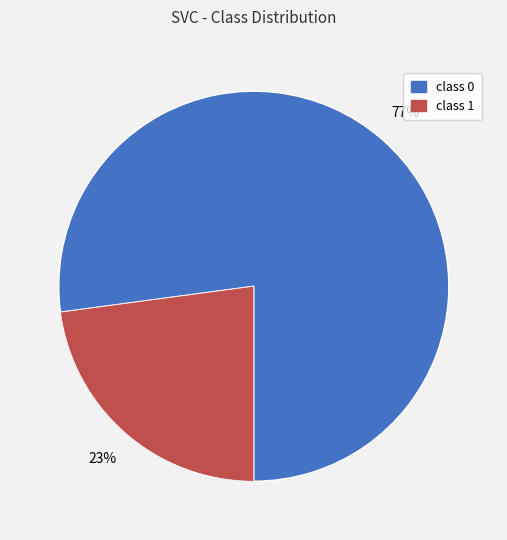

Is it true that class 0 is 77% of the pie?

True